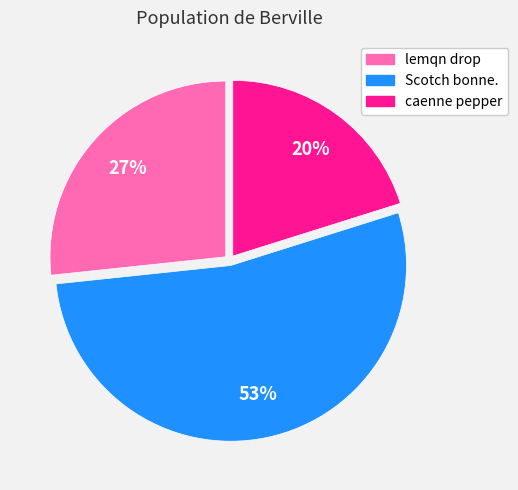

To the nearest percent, what portion does lemqn drop represent?

27%